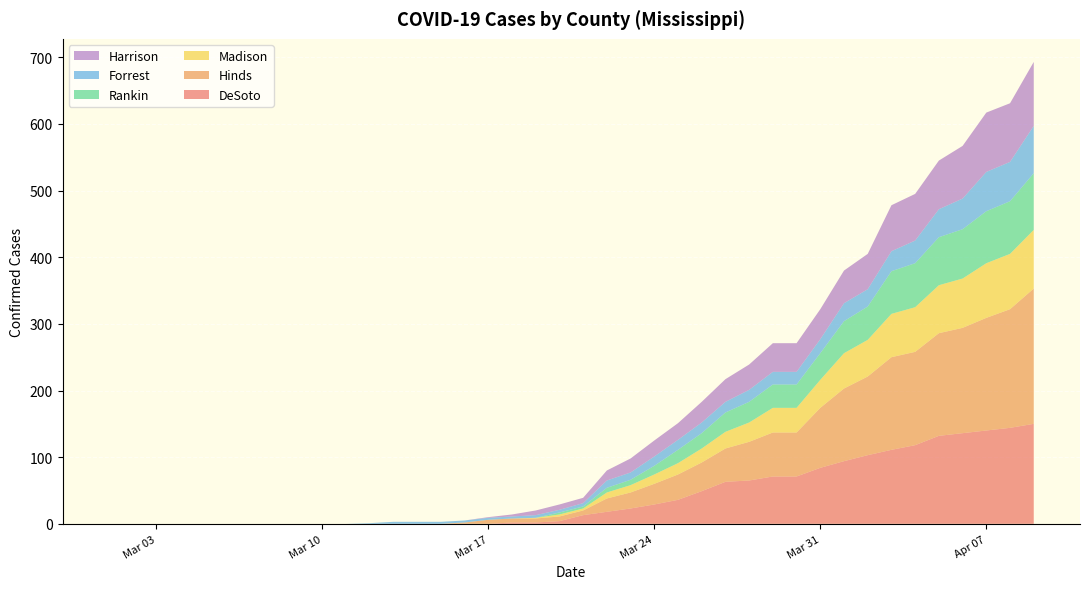

Reading left to right, list all the values displayed in this chart.

DeSoto: 0	0	0	0	0	0	0	0	0	0	0	0	0	0	0	0	0	2	2	4	13	18	23	29	36	49	63	65	71	71	84	94	103	111	118	132	136	140	144	150
Hinds: 0	0	0	0	0	0	0	0	0	0	0	0	0	0	0	2	6	6	6	7	7	20	24	31	38	43	50	58	66	66	90	109	118	139	140	154	158	169	178	203
Madison: 0	0	0	0	0	0	0	0	0	0	0	0	0	0	0	0	0	0	1	3	3	9	11	14	17	21	25	29	37	37	42	53	55	65	67	72	74	82	83	88
Rankin: 0	0	0	0	0	0	0	0	0	0	0	0	0	0	0	0	0	0	0	3	3	7	8	13	20	23	29	31	35	35	40	48	50	64	66	72	74	78	79	85
Forrest: 0	0	0	0	0	0	0	0	0	0	0	1	3	3	3	3	3	3	4	4	5	11	11	14	15	16	16	18	19	19	21	27	26	30	34	42	46	59	59	71
Harrison: 0	0	0	0	0	0	0	0	0	0	0	0	0	0	0	0	1	3	7	8	8	15	21	24	25	31	34	38	43	43	45	49	53	69	70	73	79	89	88	96